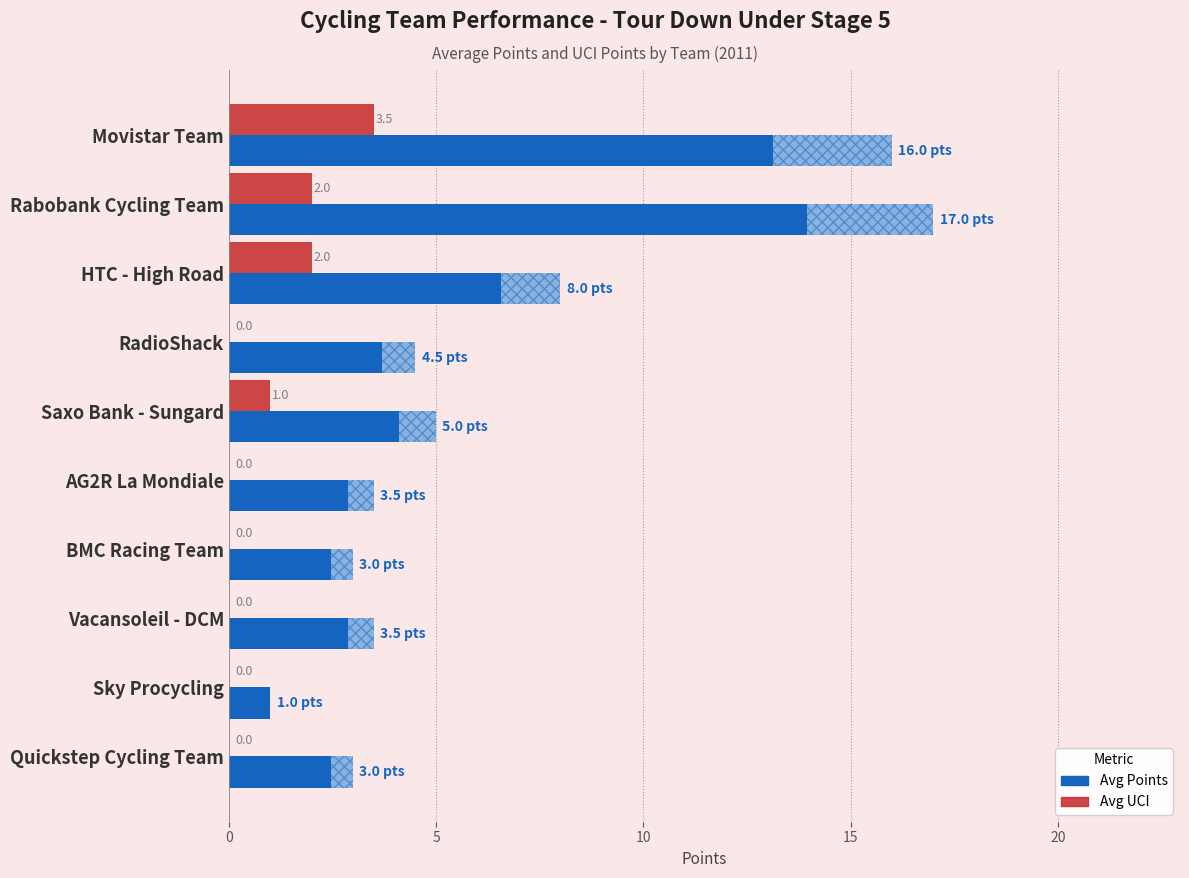

Reading left to right, what are all the values shown in this chart?

Avg Points: 16.0	17.0	8.0	4.5	5.0	3.5	3.0	3.5	1.0	3.0
Avg UCI: 3.5	2.0	2.0	0.0	1.0	0.0	0.0	0.0	0.0	0.0